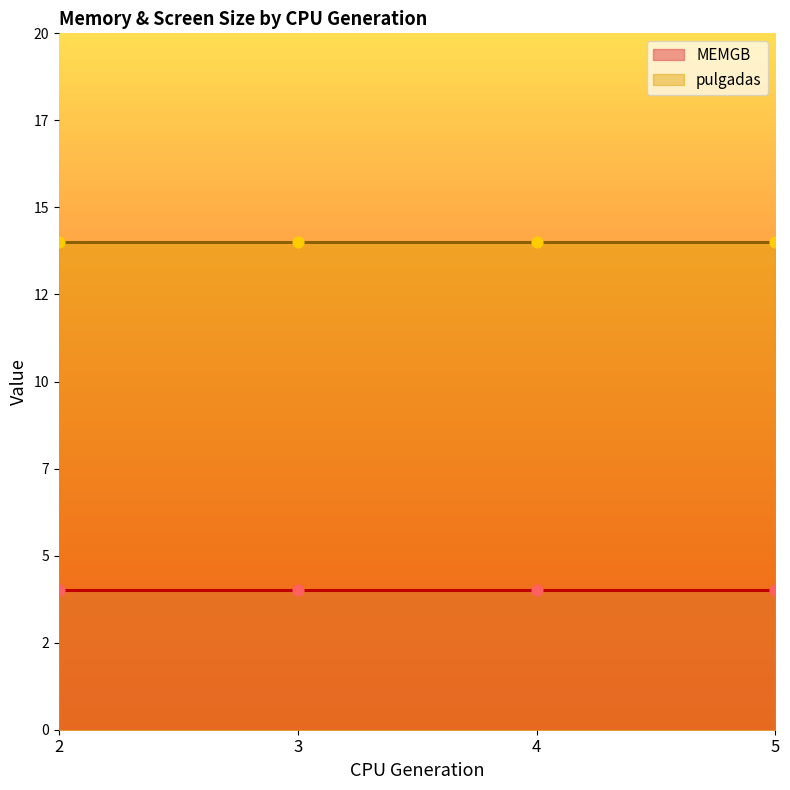

What are all the series names shown in the legend?

MEMGB, pulgadas